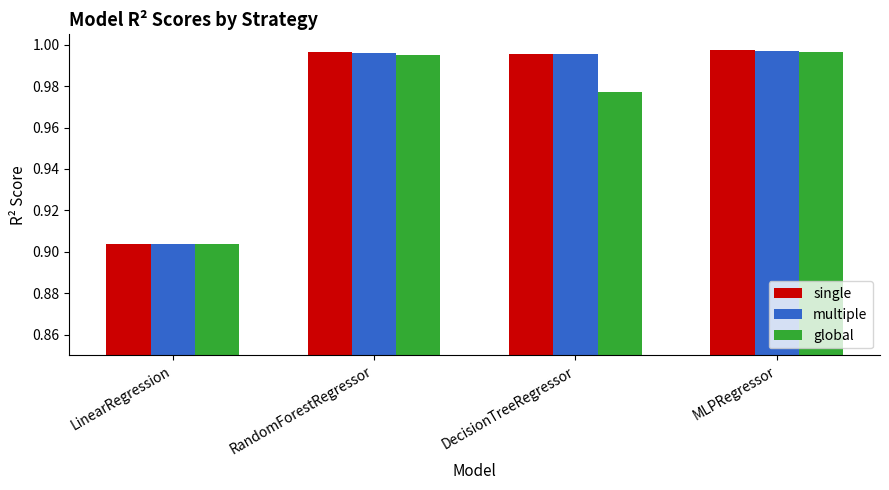

The value of single at RandomForestRegressor is 0.2. True or false?

False